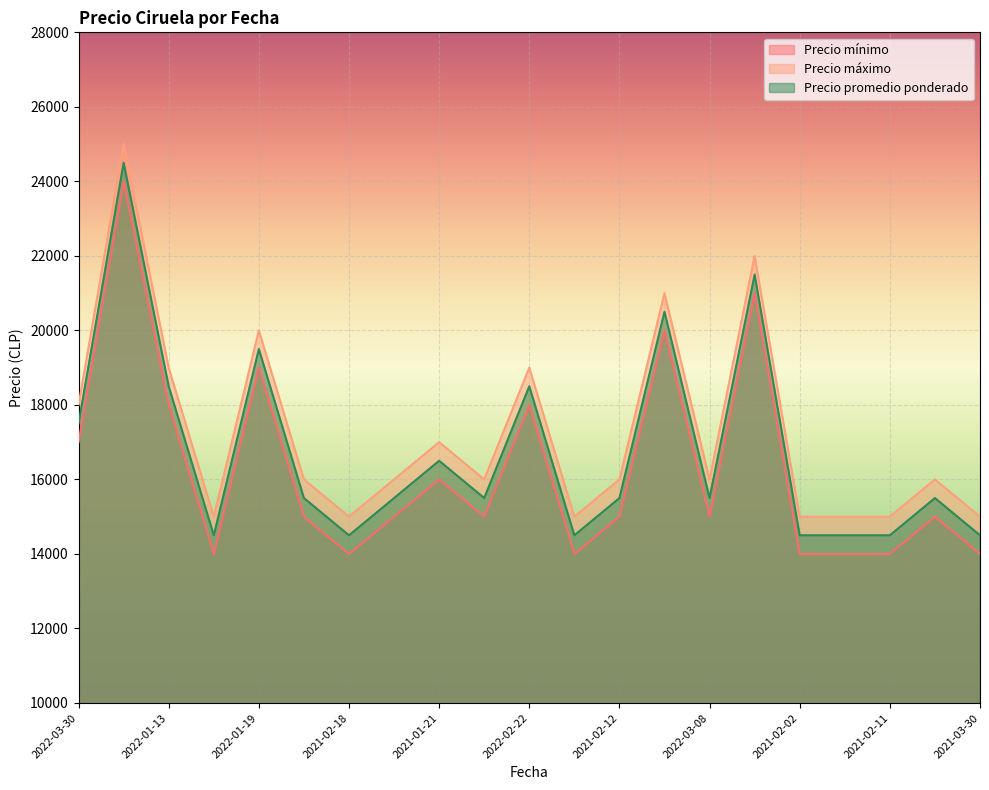

Between 2022-01-19 and 2021-02-02, which series saw the biggest shift?

Precio mínimo